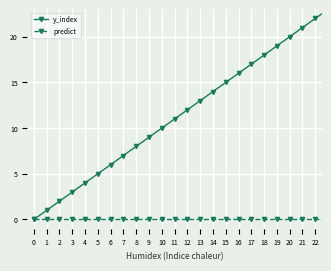

What are all the series names shown in the legend?

y_index, predict